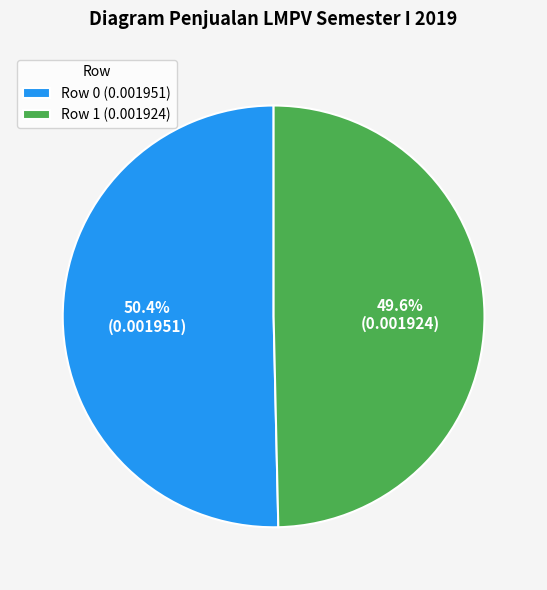

How many segments does this pie chart have?

2